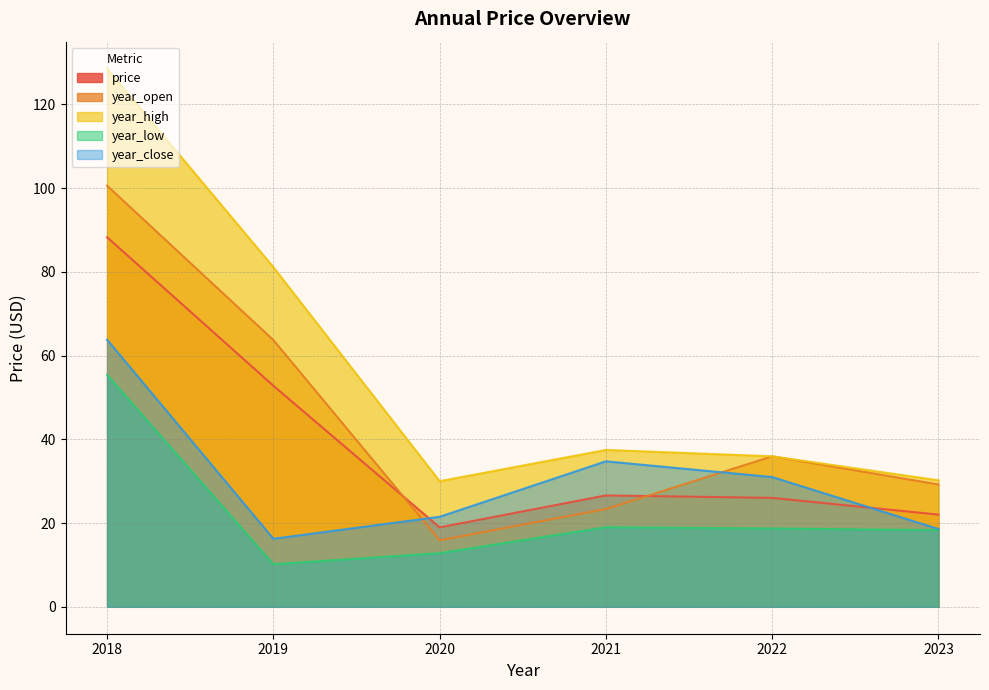

At which category does year_low reach its first local valley?

2019